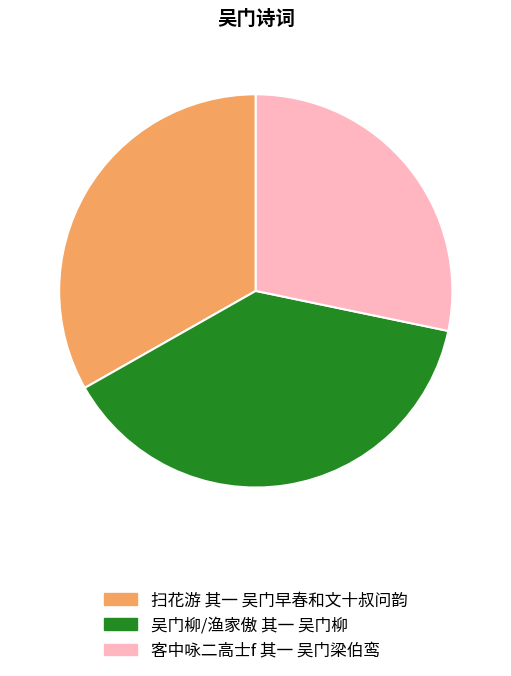

What is the smallest slice in the pie chart?

客中咏二高士f 其一 吴门梁伯鸾